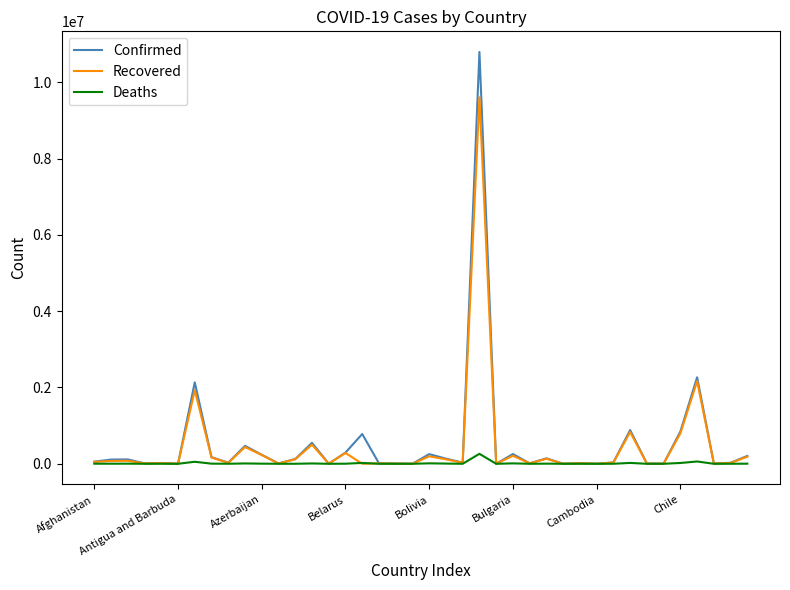

What is the difference between the second highest and second lowest values in the Recovered series?

2164256